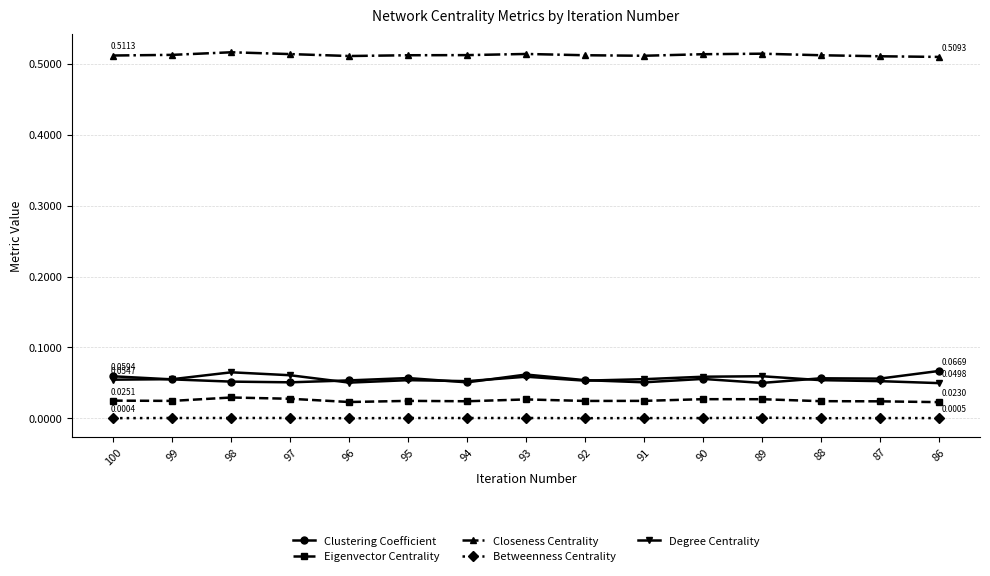

Which series has the largest total across all categories?

Closeness Centrality